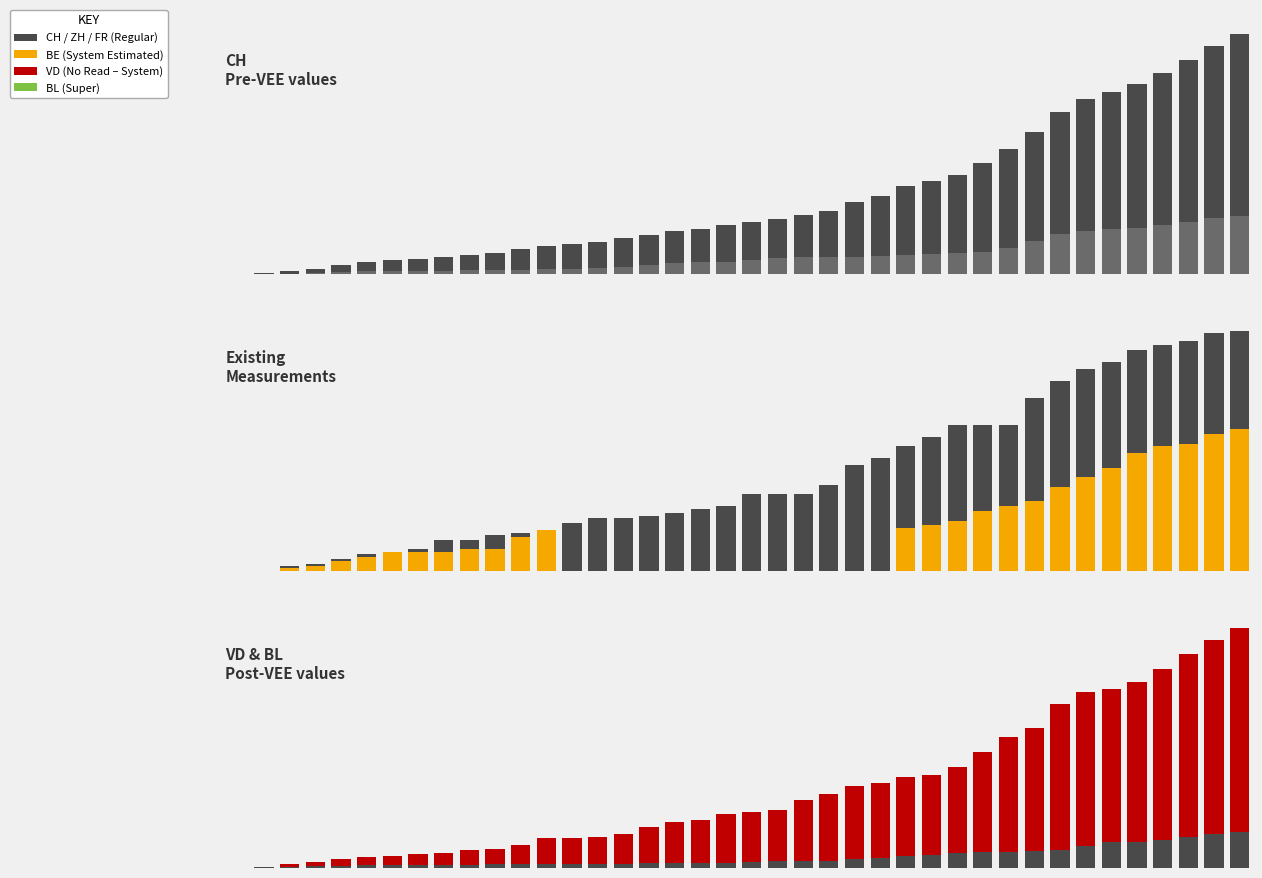

What is the value of the CH bar at the 22nd from the left?

398